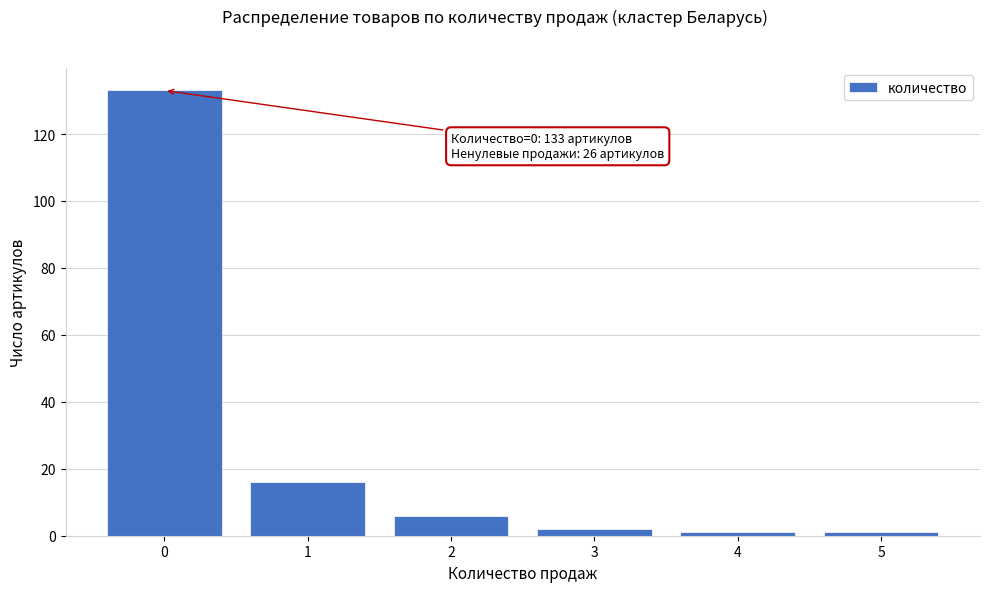

Which range on the x-axis has the tallest bar?

-0.5 to 0.5